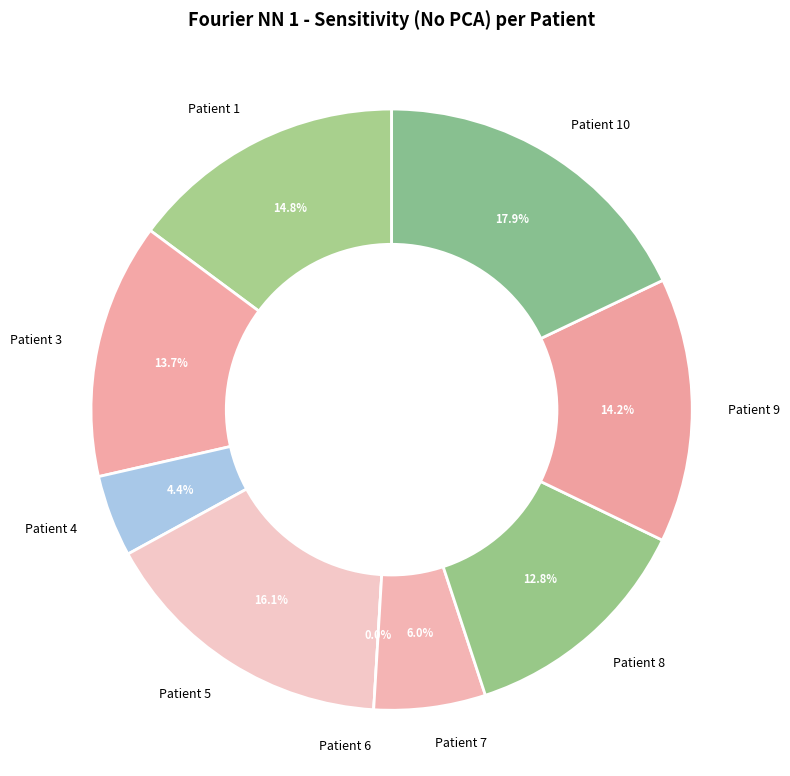

Is it true that Patient 7 is 6% of the pie?

True